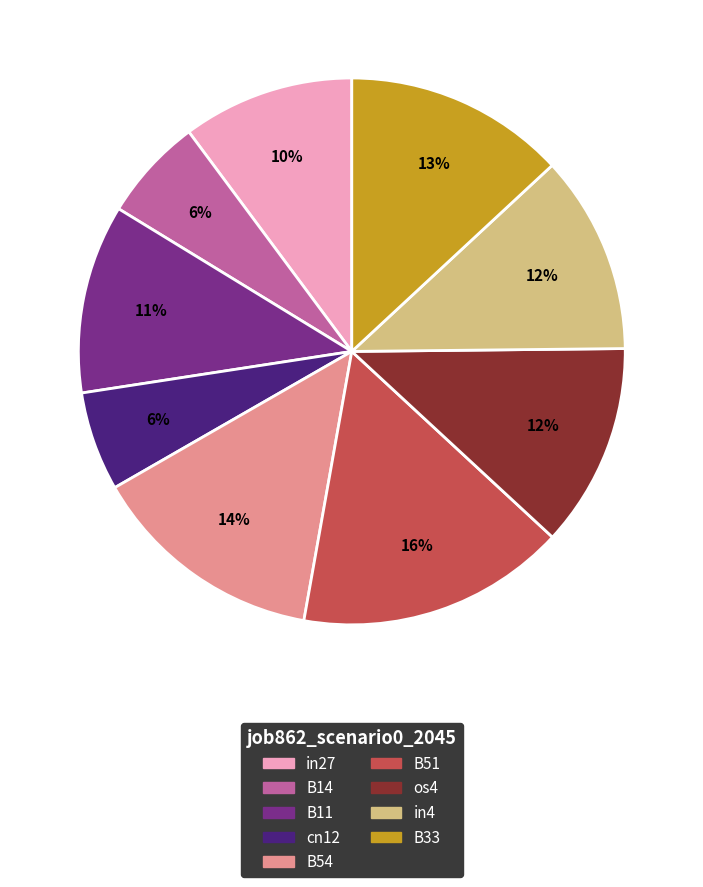

True or false: os4 accounts for 18% of the total.

False